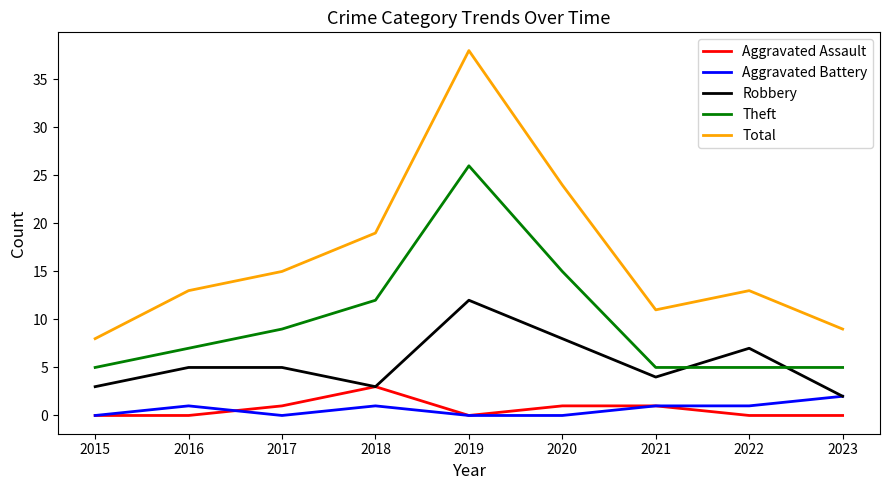

Is it true that Total equals 8 at 2015?

True